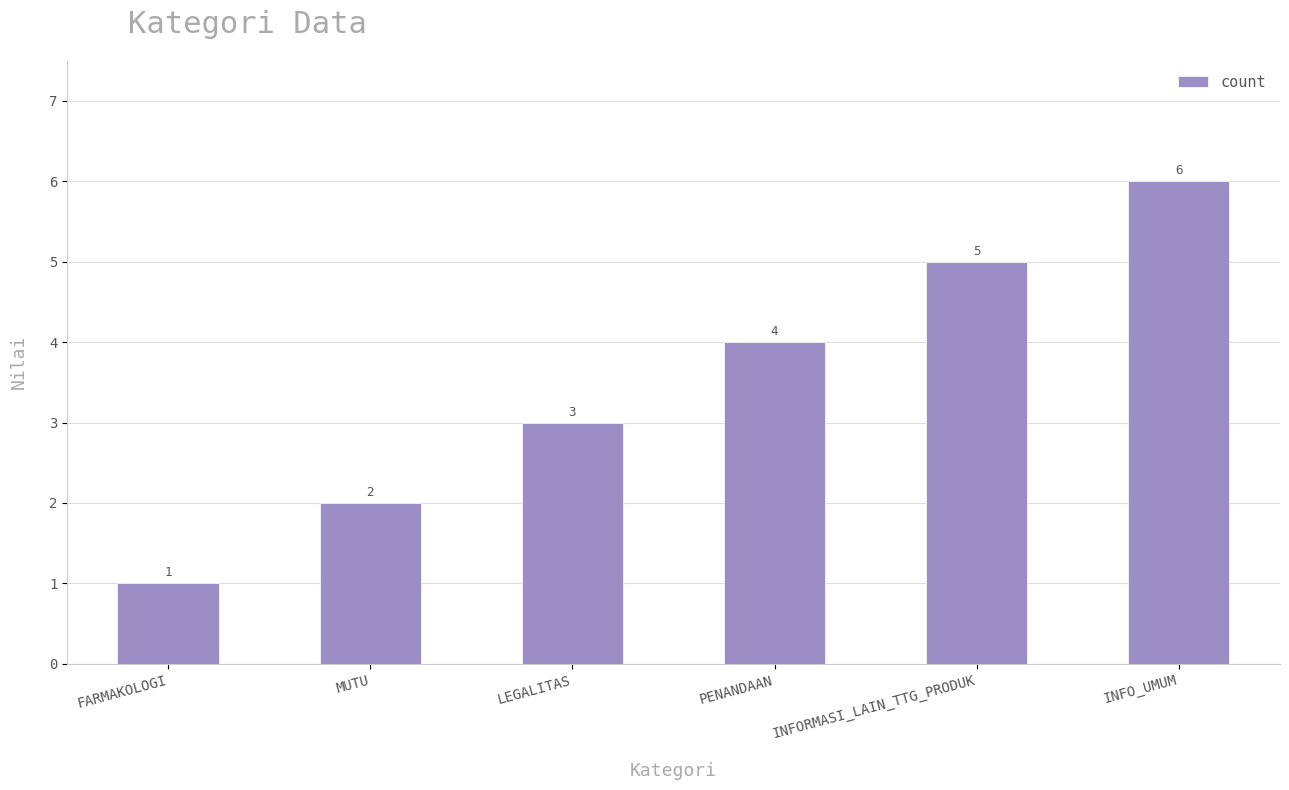

Reading right to left, list all the values displayed in this chart.

INFO_UMUM=6	INFORMASI_LAIN_TTG_PRODUK=5	PENANDAAN=4	LEGALITAS=3	MUTU=2	FARMAKOLOGI=1